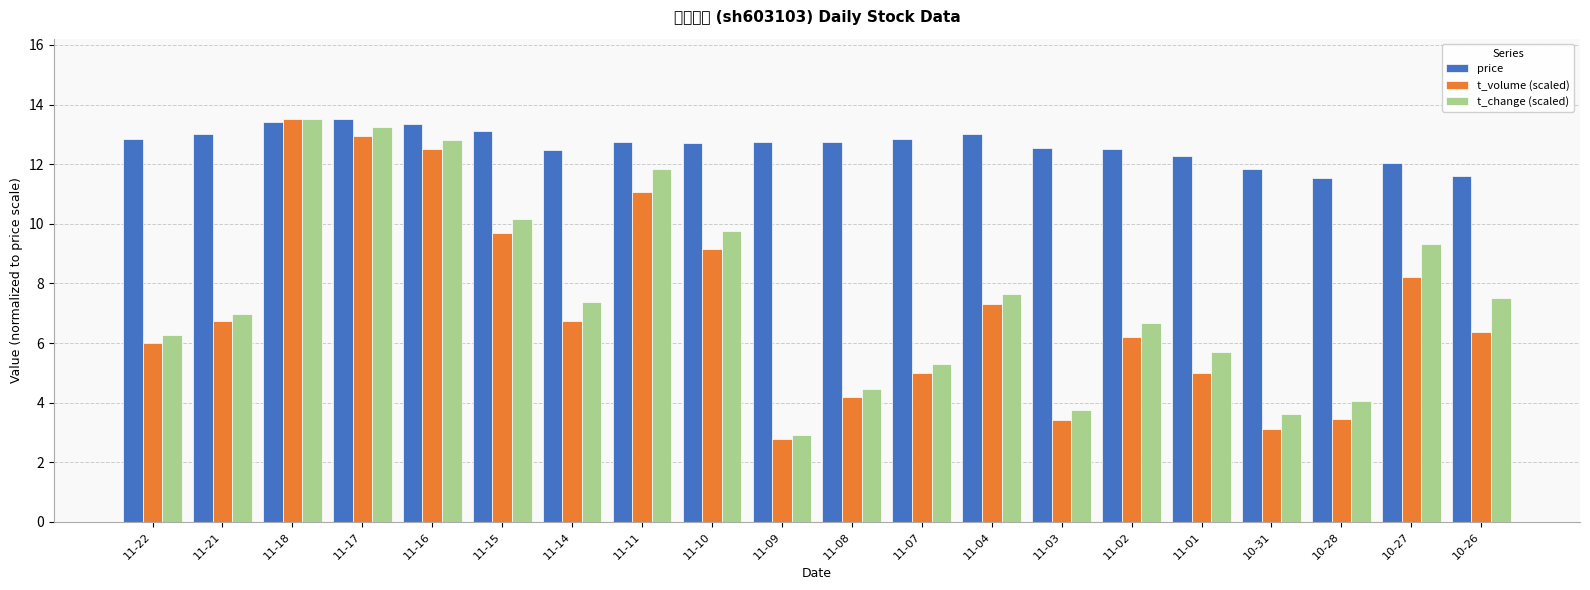

At which label is t_volume (scaled) closest to 8?

10-27